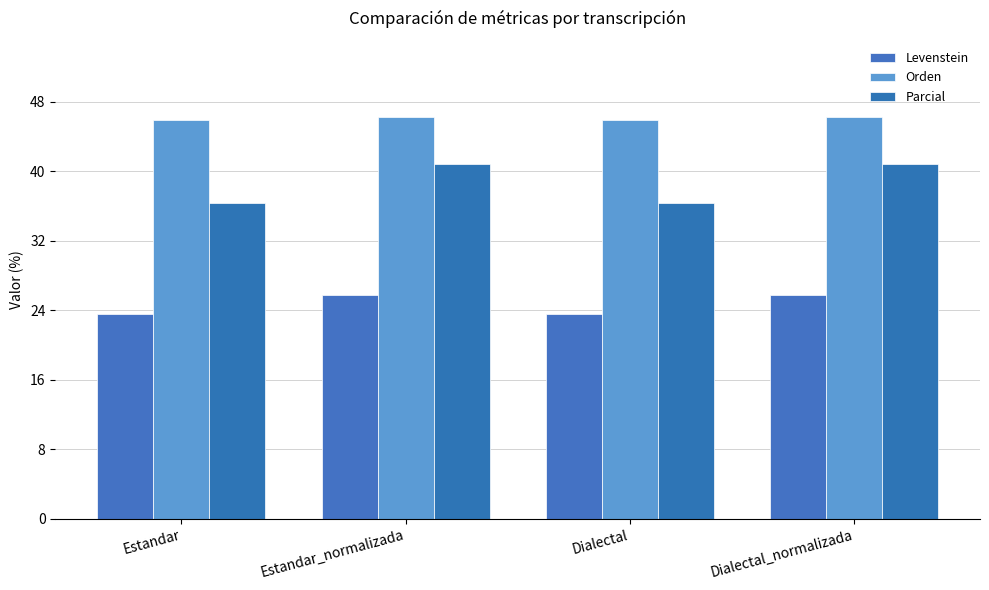

What position from the left is Dialectal_normalizada?

4